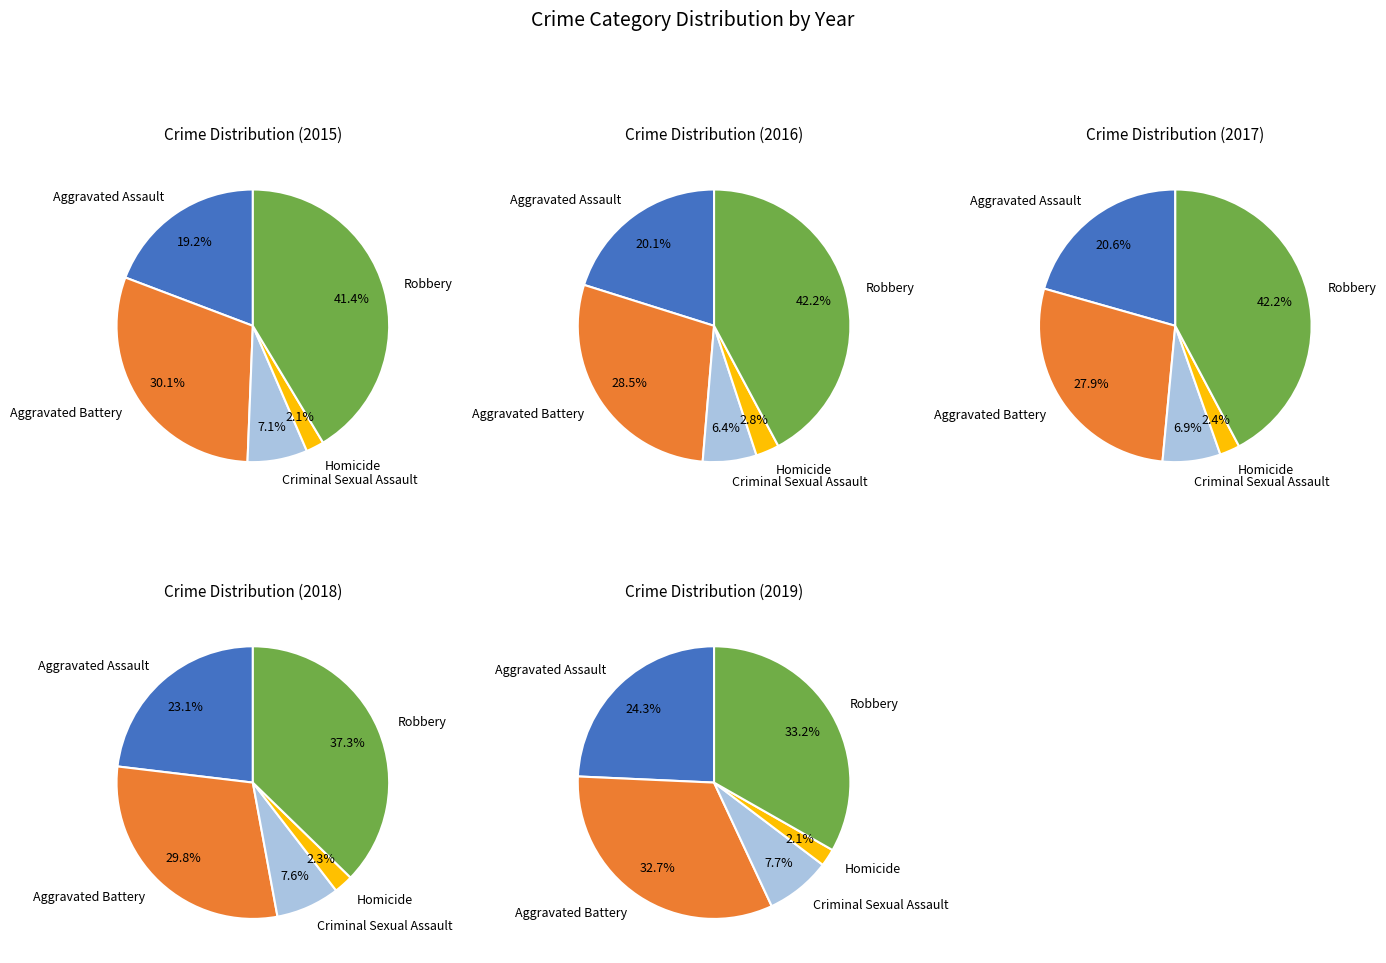

The Aggravated Battery slice represents 30% of the pie. True or false?

True